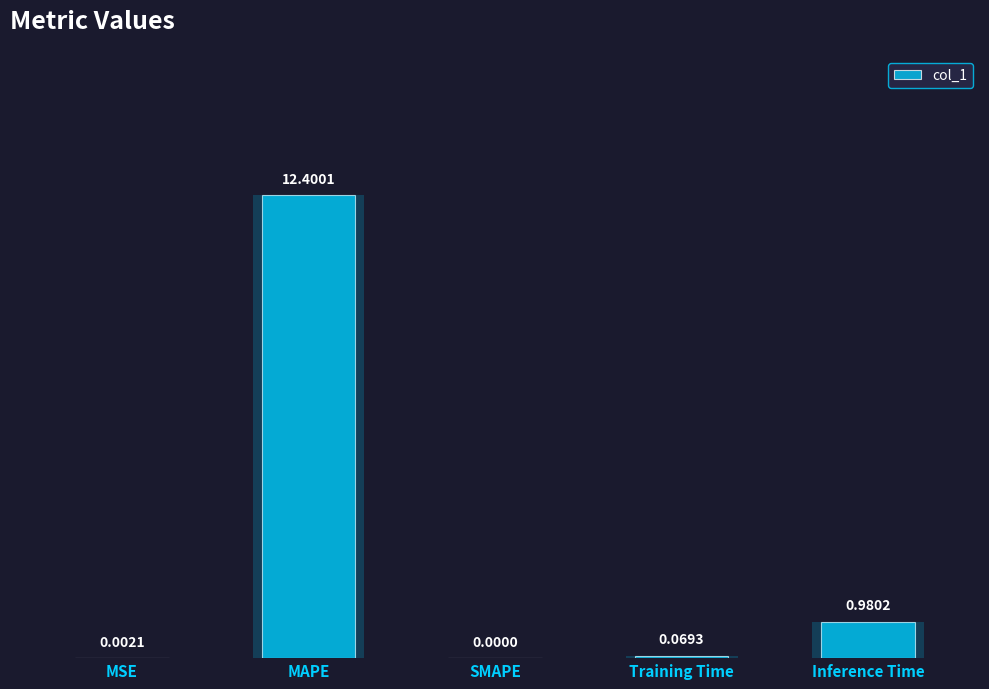

The value at MSE is 0.0. True or false?

False